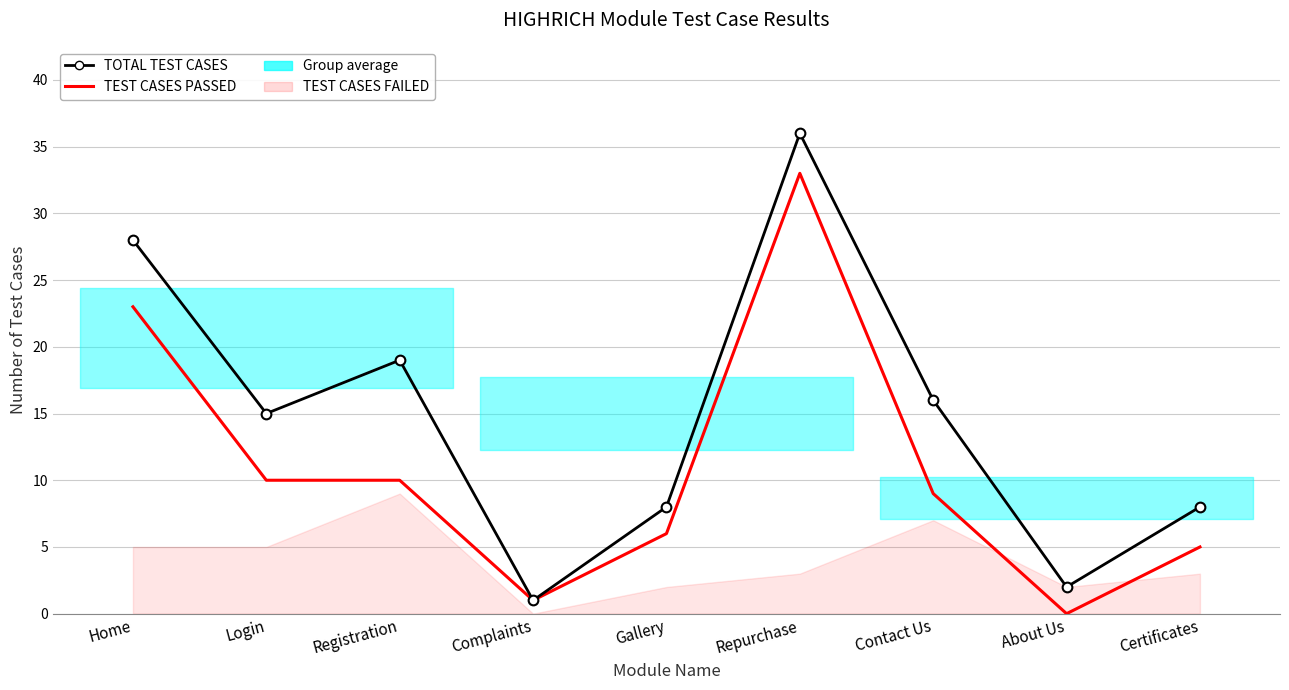

Count the number of categories in the chart.

9